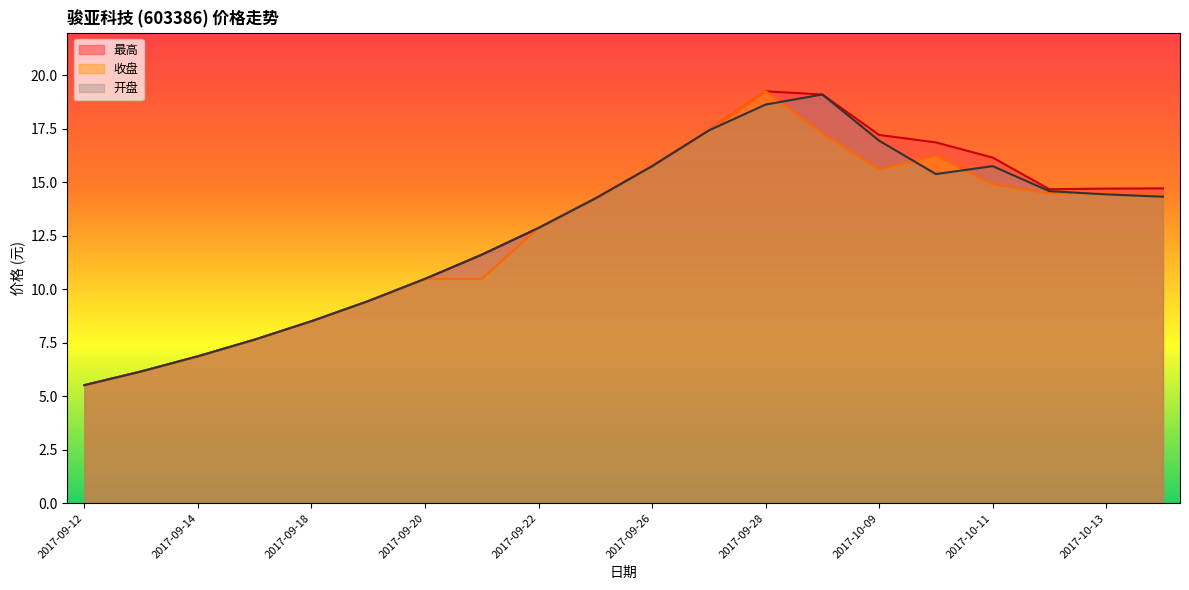

How many lines are shown in the chart?

3